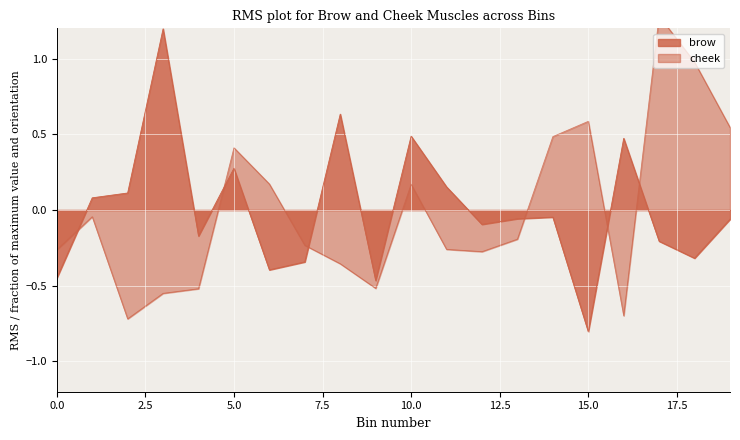

What is the difference between the maximum and second lowest values in the brow series?

1.7